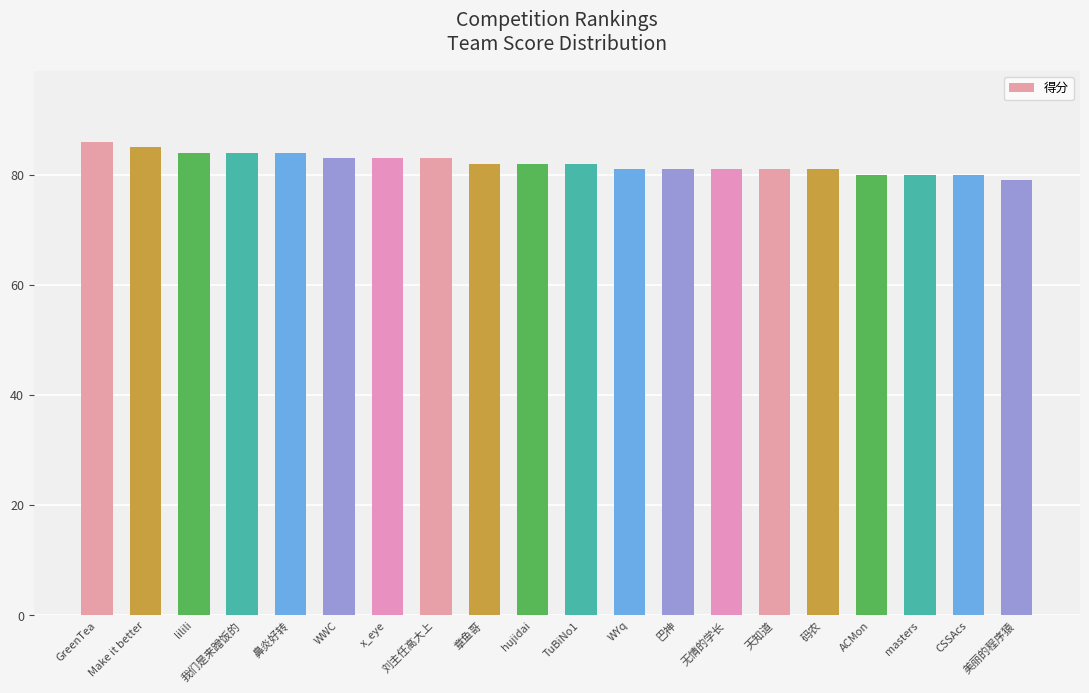

What is the sum of the values at WYq and 无情的学长?

162